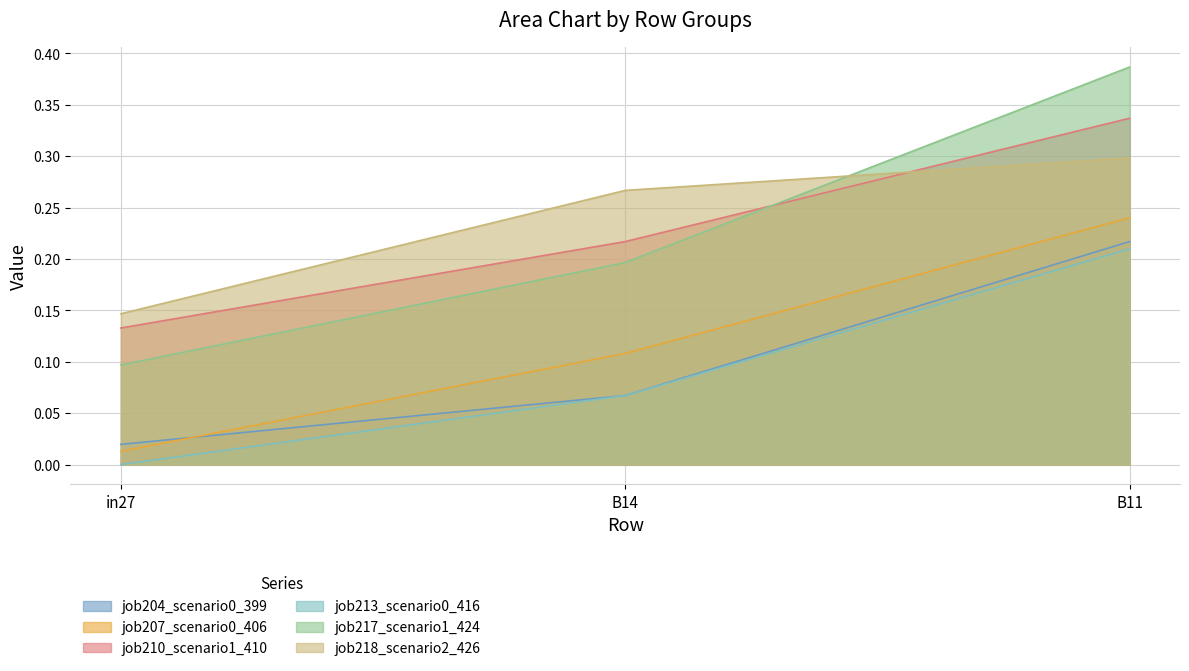

True or false: job218_scenario2_426 has a value of 0.4 at B14.

False